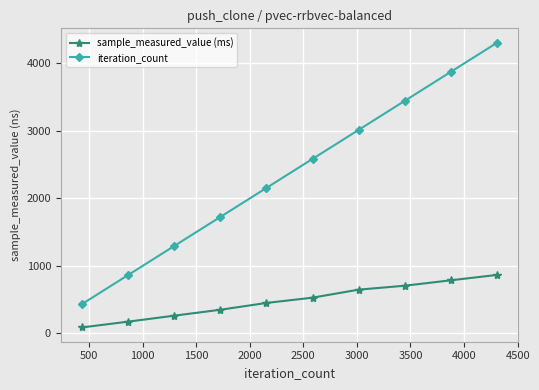

Which series has the widest spread of values?

iteration_count